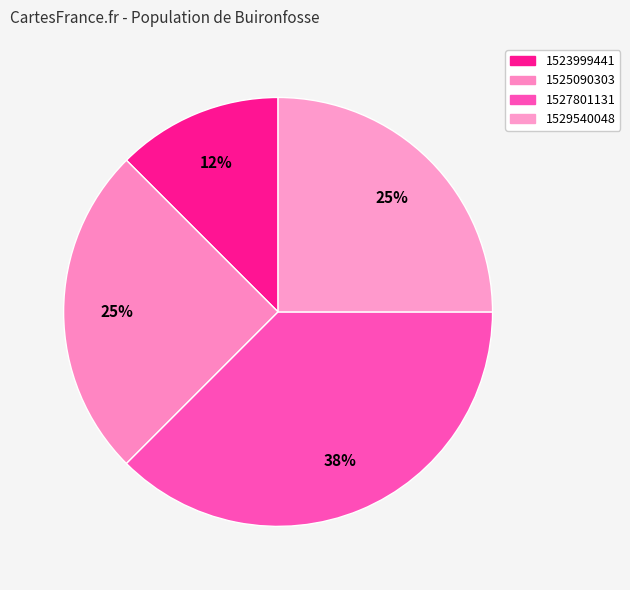

Which slice is the largest?

1527801131